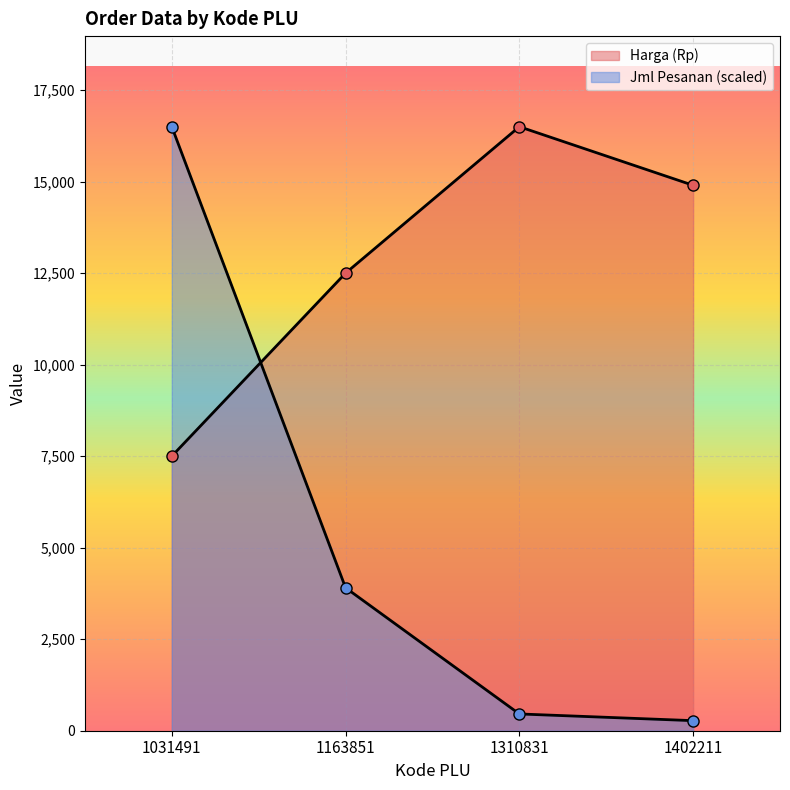

What is the difference between the maximum and minimum values in the Jml Pesanan (scaled) series?

16225.0